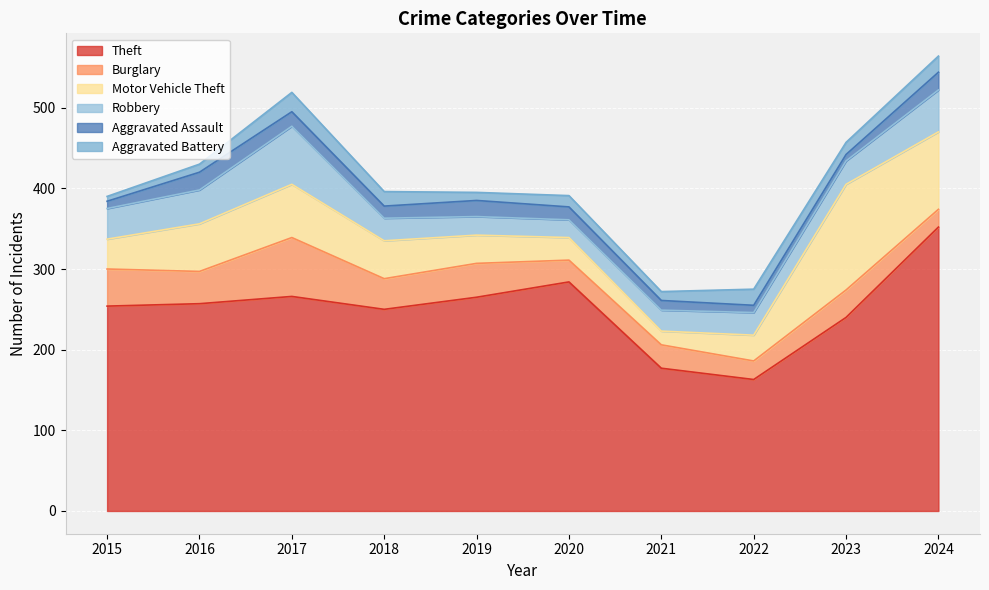

Between 2018 and 2024, which is larger?

2024